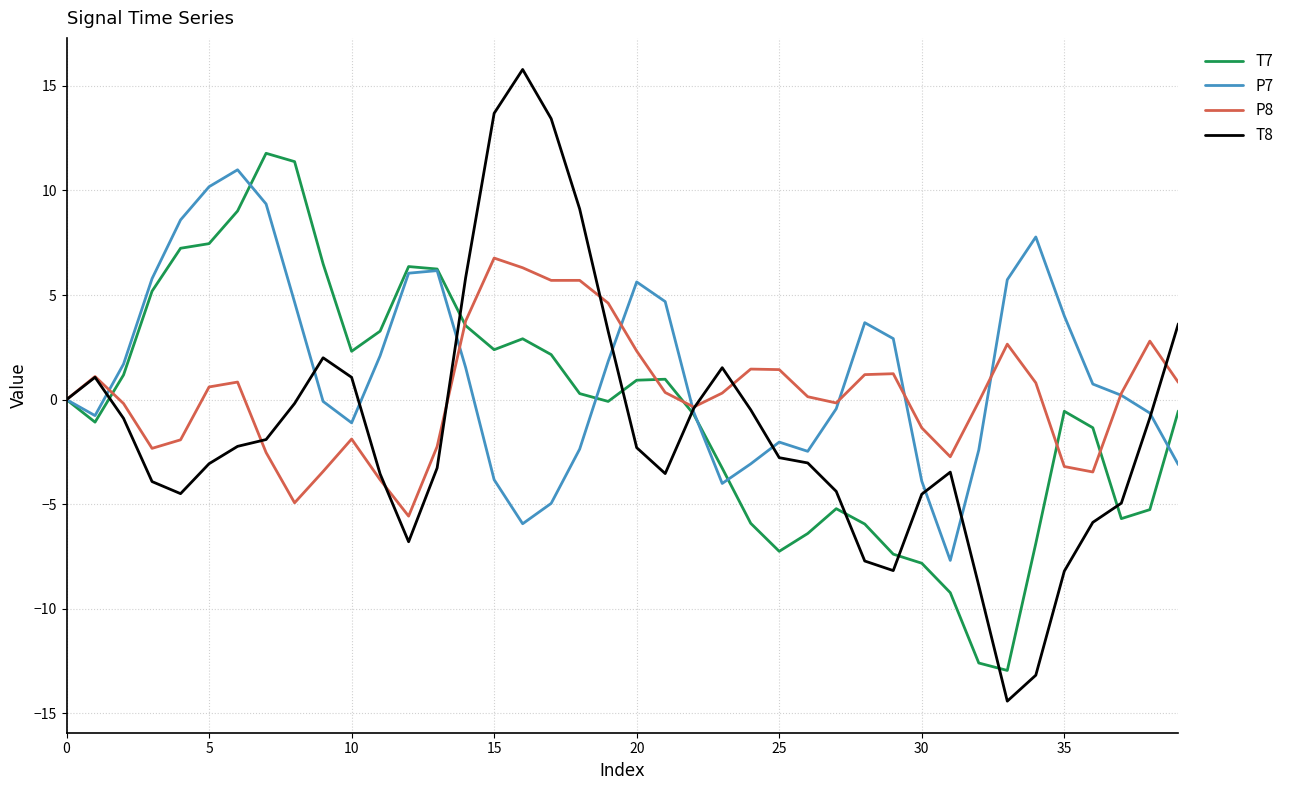

Which series has the widest spread of values?

T8